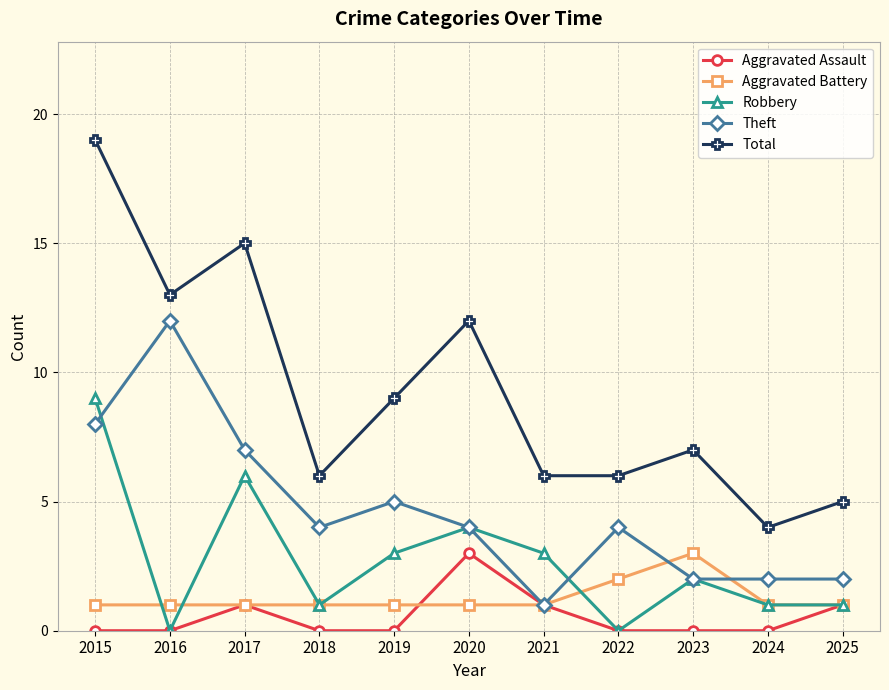

The Robbery series shows 0 at 2024. True or false?

False